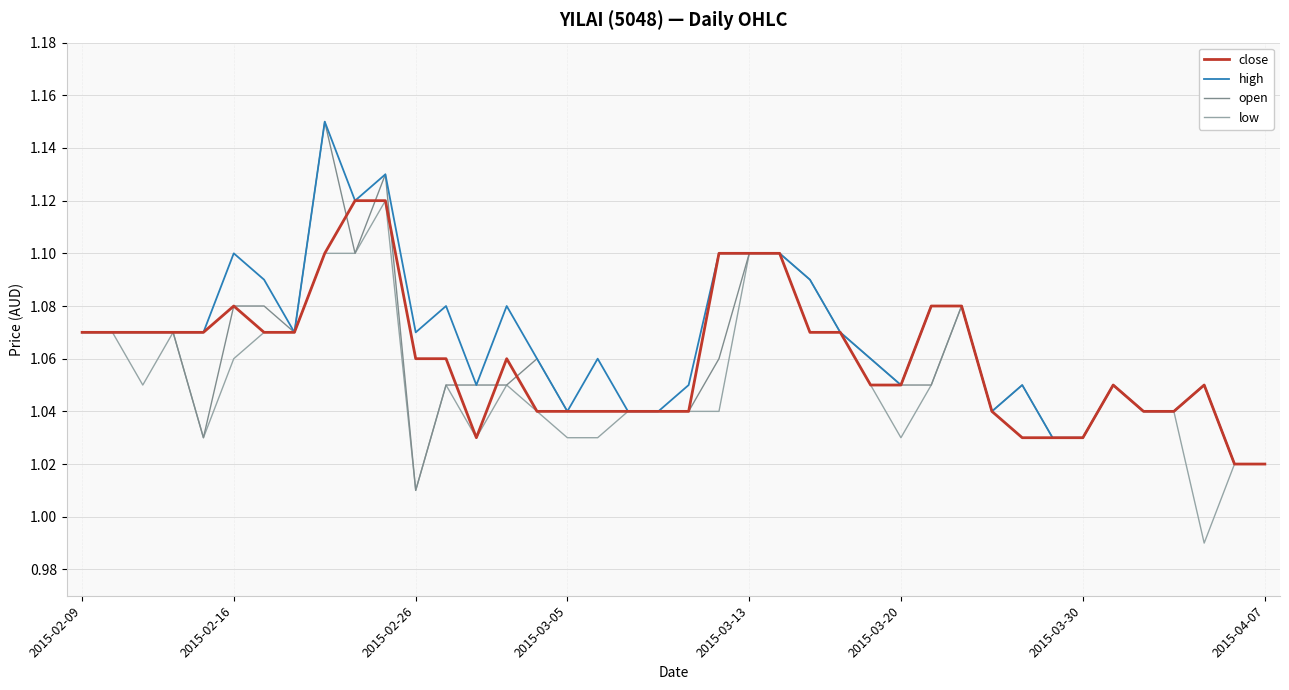

How many values in the low series exceed 1?

39